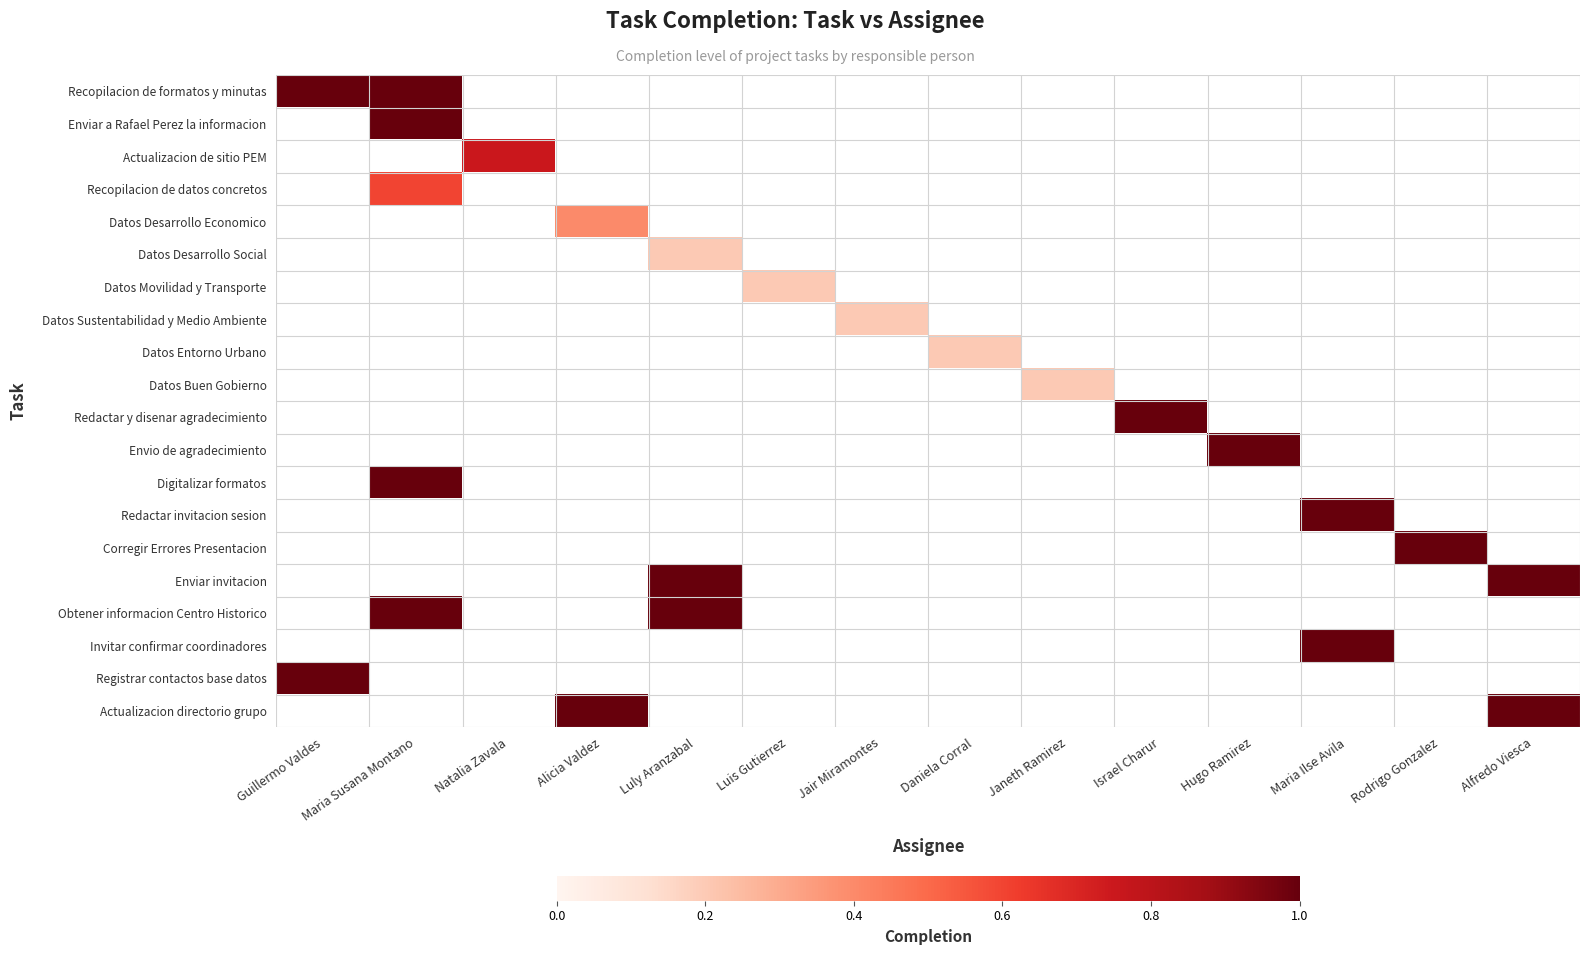

Which series changed the most between Maria Susana Montano and Natalia Zavala?

Recopilacion de formatos y minutas